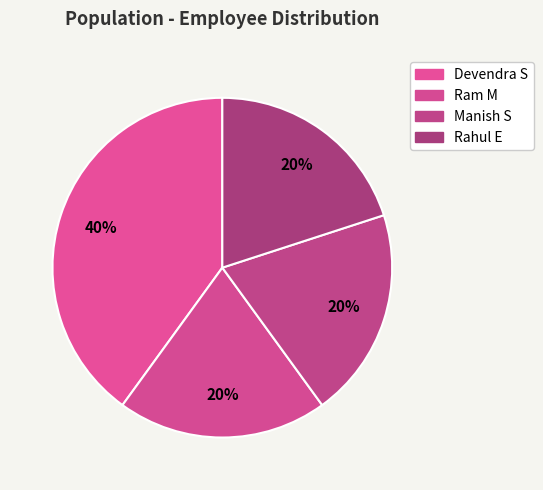

Count the number of slices in the pie.

4